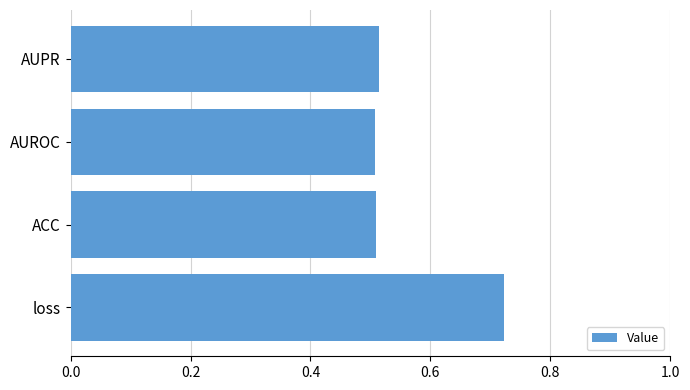

How many values are between 0 and 1?

4